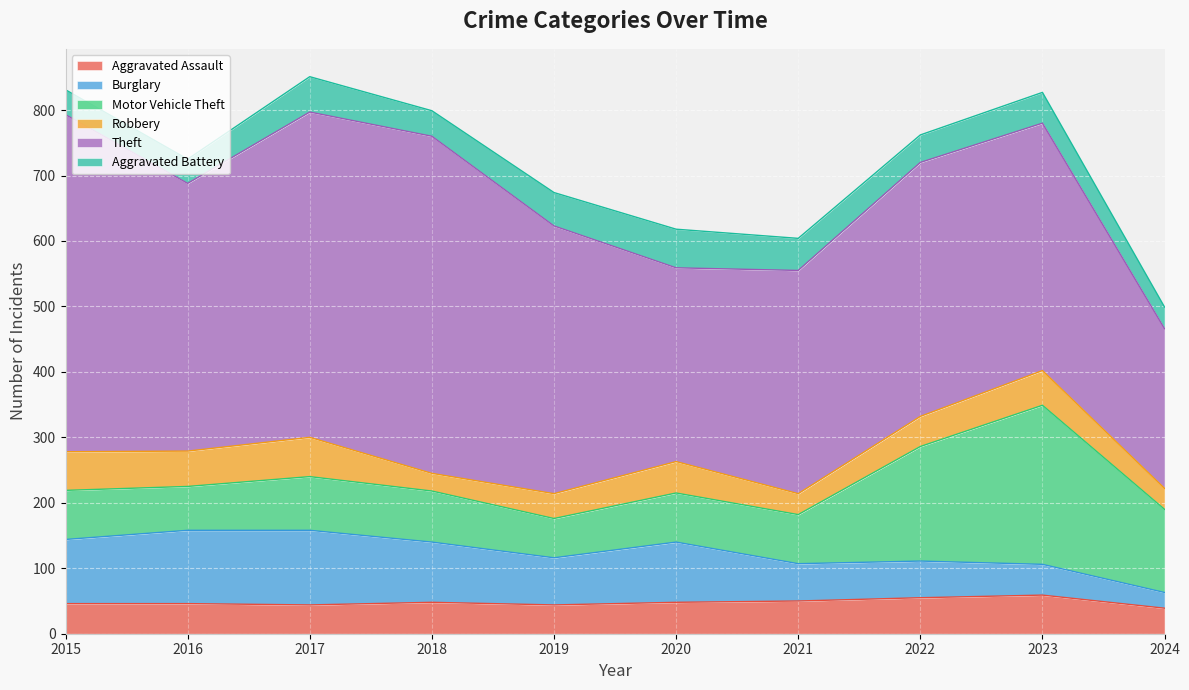

Where is the first local minimum for Motor Vehicle Theft?

2016